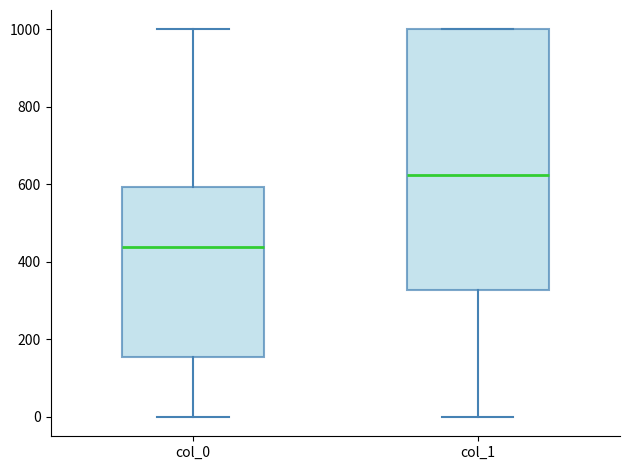

Reading left to right, read every box against the y-axis: the position of its median line, the range the box covers, and the ends of its whiskers. The values are not printed on the chart, so give them approximately, as read against the axis.

col_0: median 440, box 160 to 600, whiskers 0 to 1000
col_1: median 620, box 320 to 1000, whiskers 0 to 1000